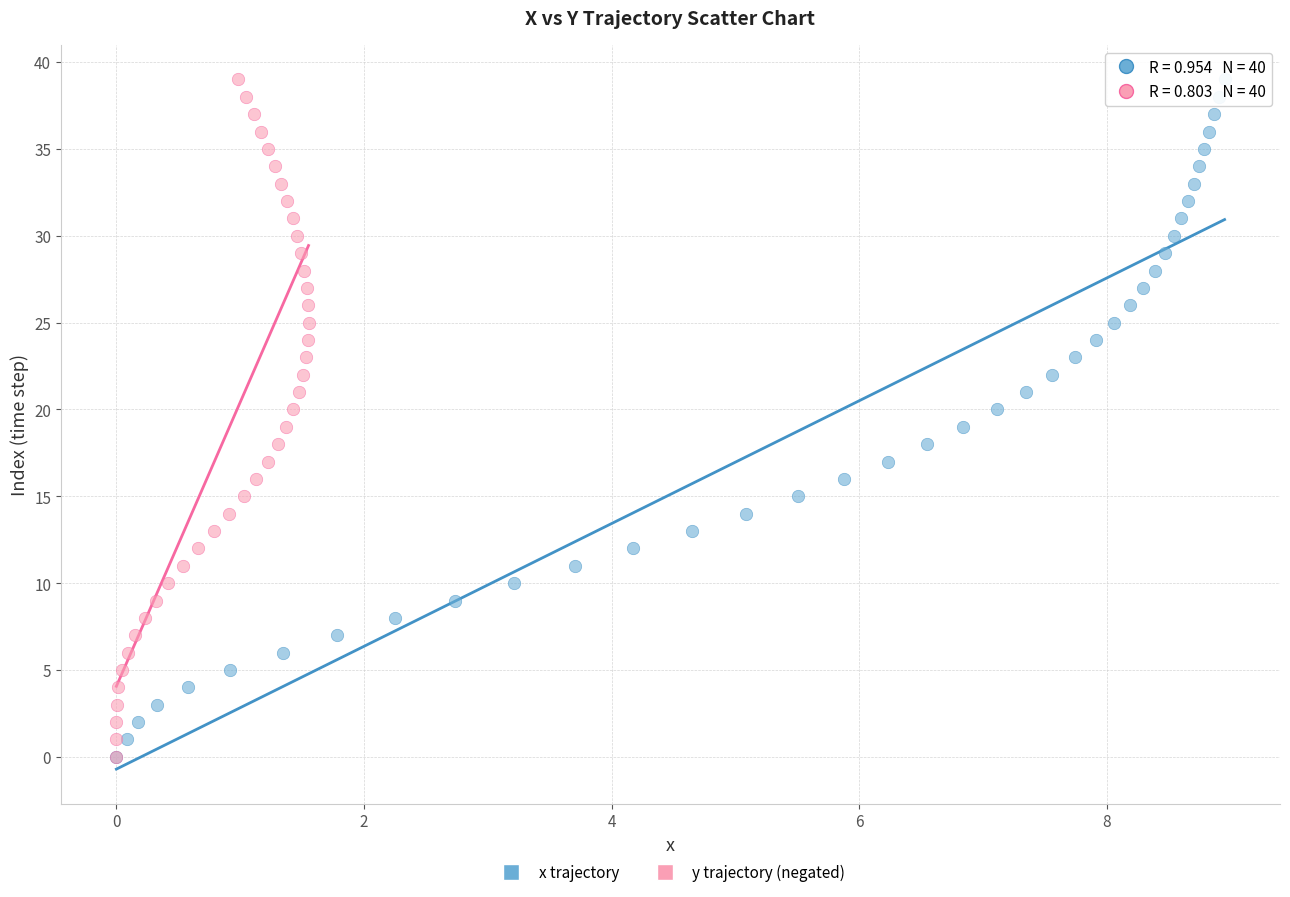

What are all the series names shown in the legend?

x trajectory, y trajectory (negated)